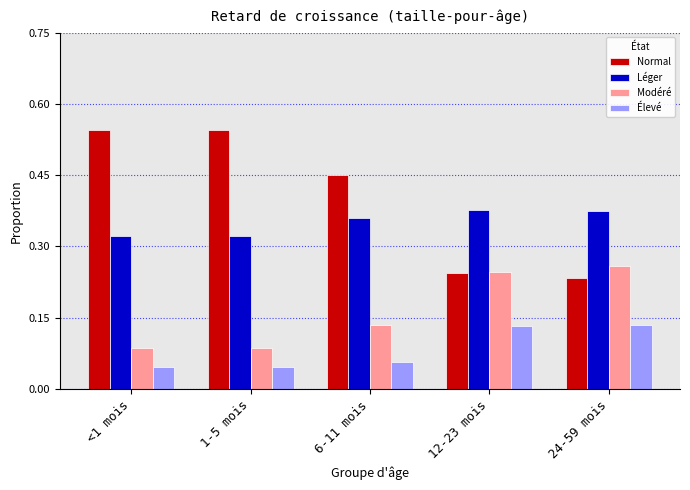

What is the label of the 1st bar from the left?

<1 mois